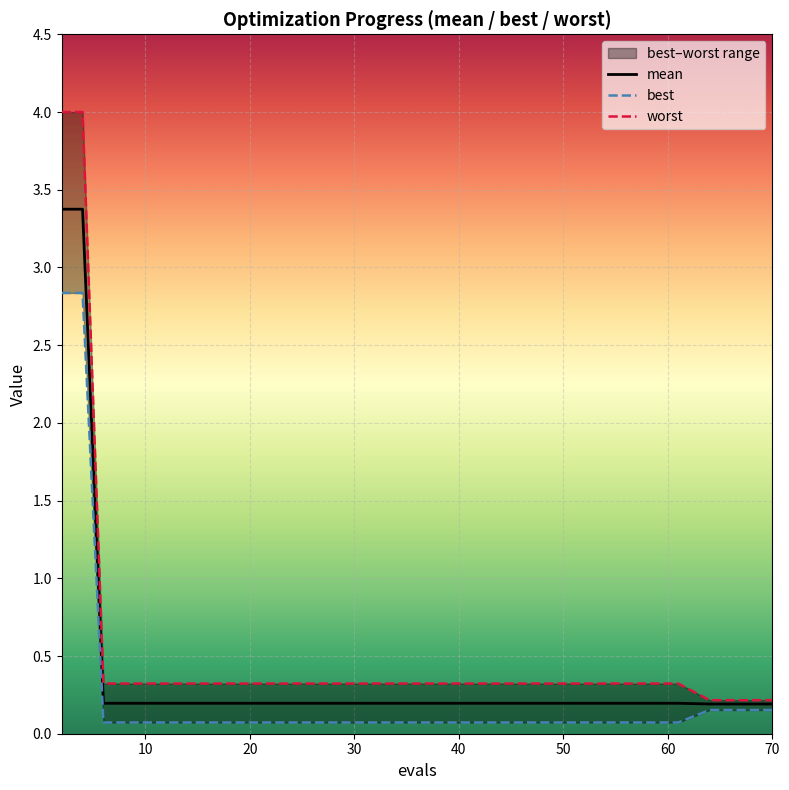

What is the difference between the maximum and minimum values in the best series?

2.8